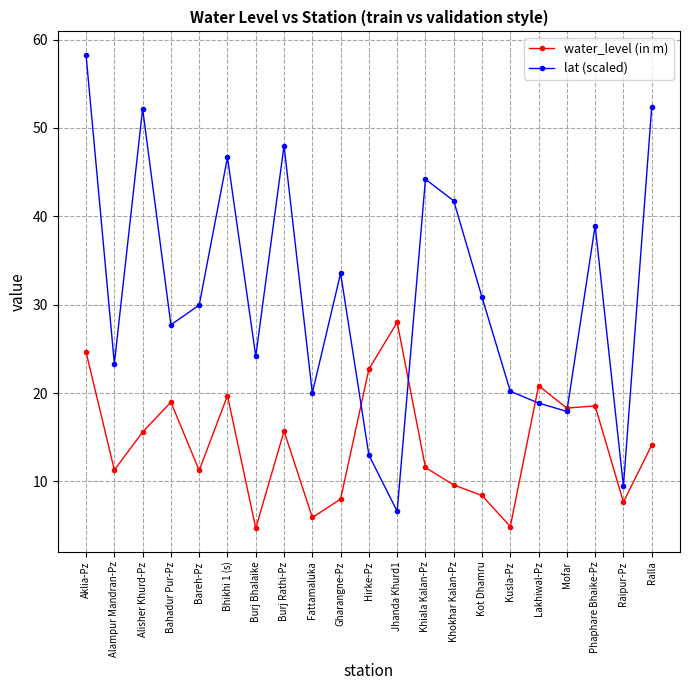

Between Bareh-Pz and Burj Bhalaike, which series saw the biggest shift?

water_level (in m)